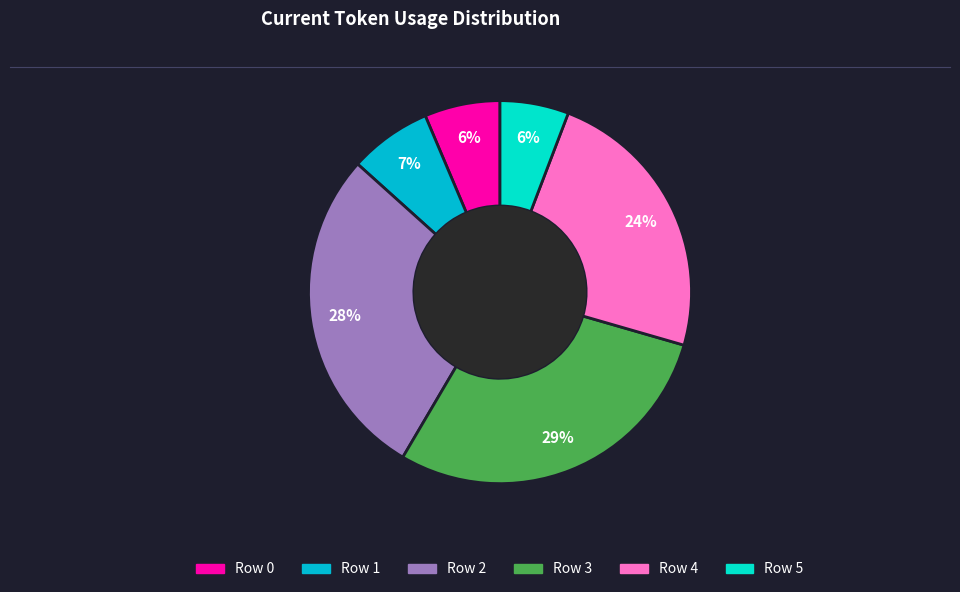

Between Row 2 and Row 1, which is larger?

Row 2